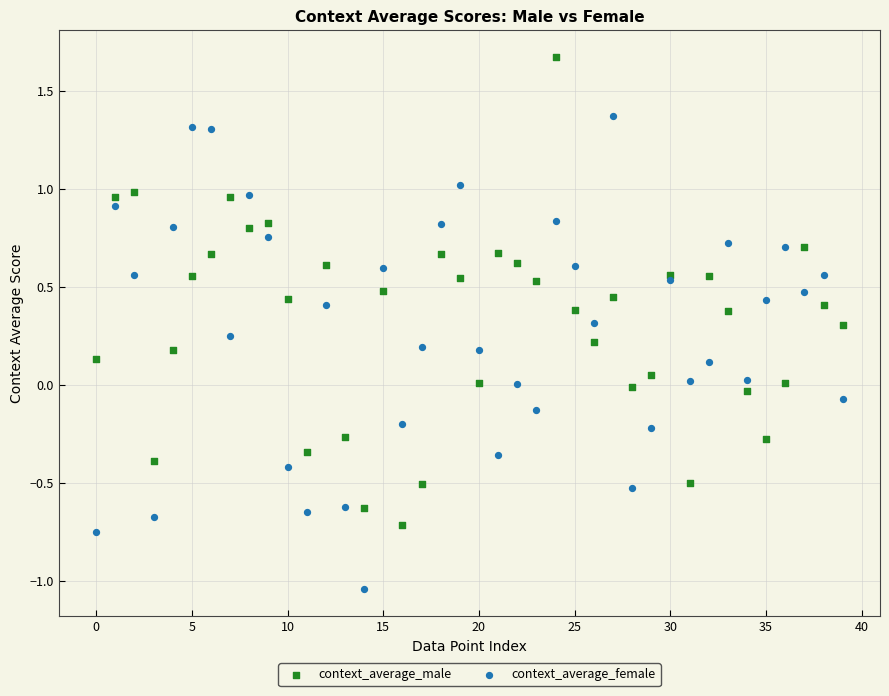

Which series contains the lowest Y value?

context_average_female